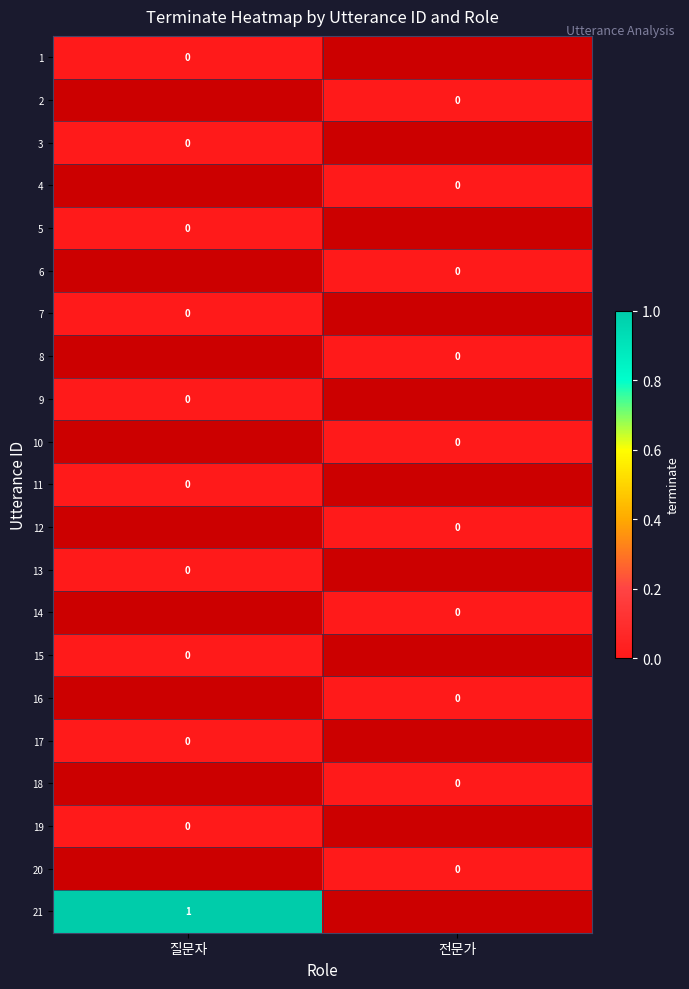

List the labels in order of 4 value, smallest first.

질문자, 전문가